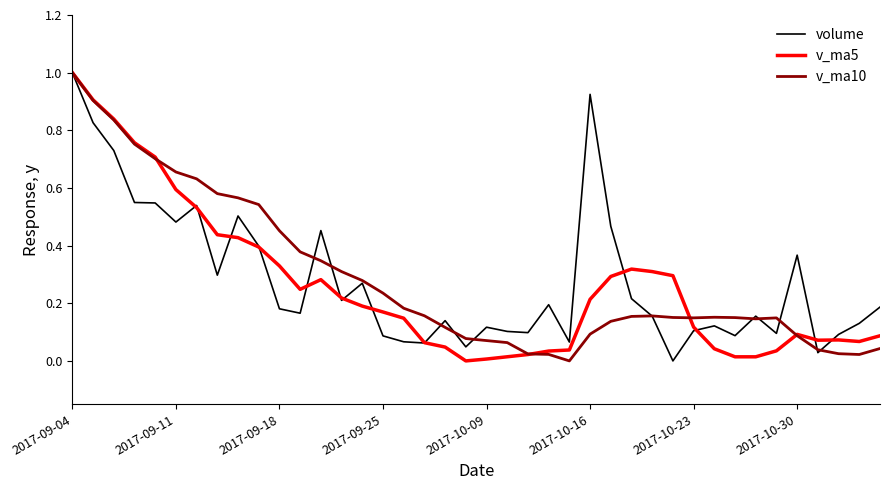

How many series are shown in this chart?

3